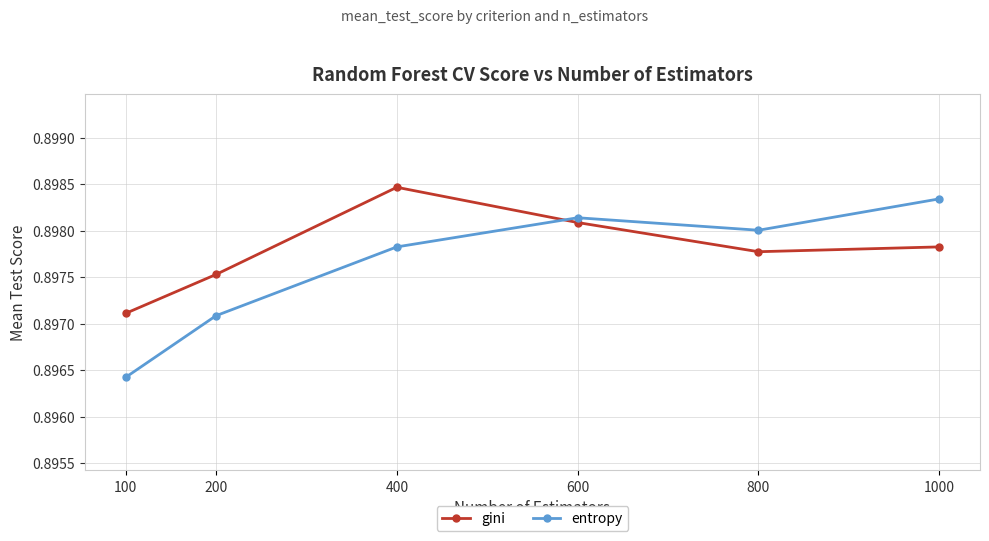

True or false: gini and entropy cross at least once.

True